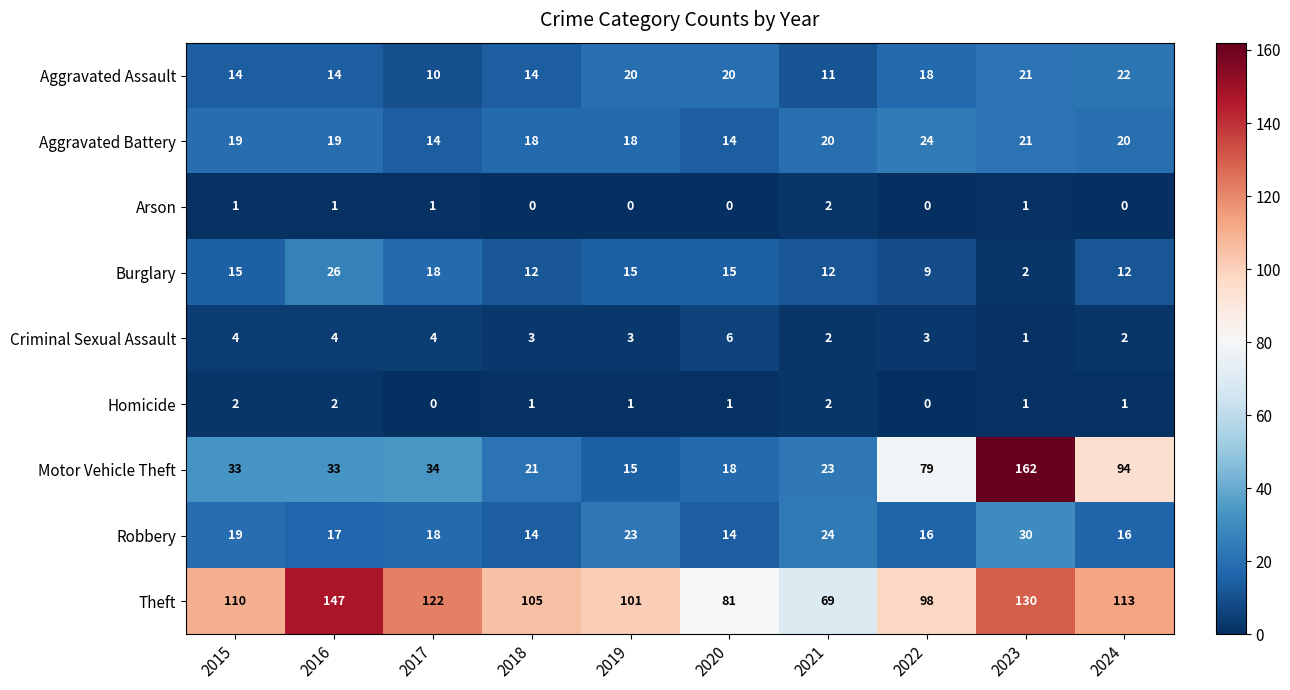

True or false: Theft has a value of 81 at 2020.

True